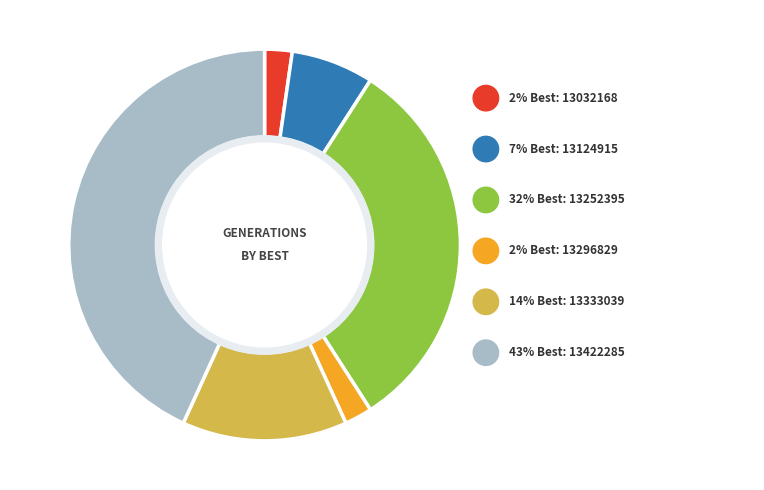

Do 13252395 and 13422285 together represent more than half of the pie?

Yes